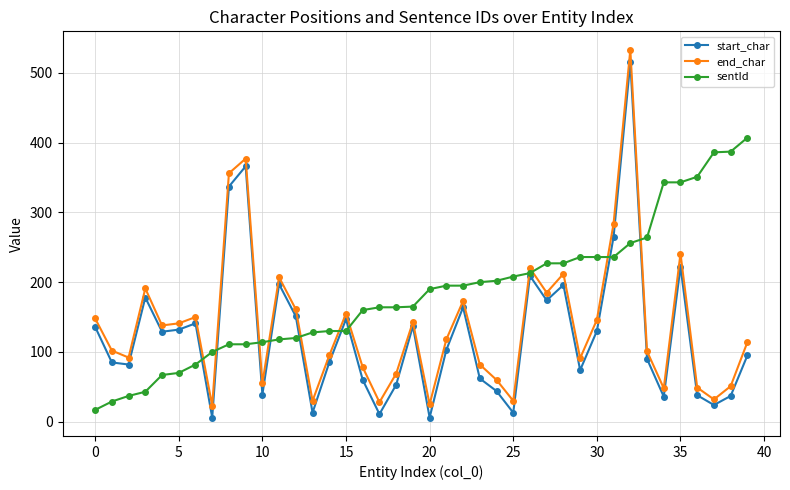

List the series in order of their overall mean, lowest first.

start_char, end_char, sentId